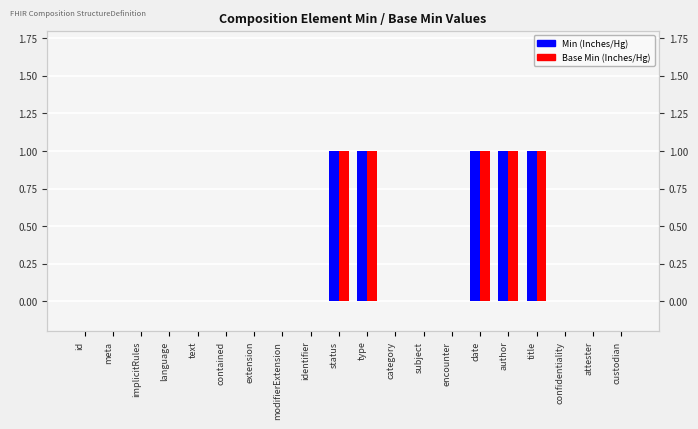

True or false: Base Min (Inches/Hg) has a value of 0 at extension.

True